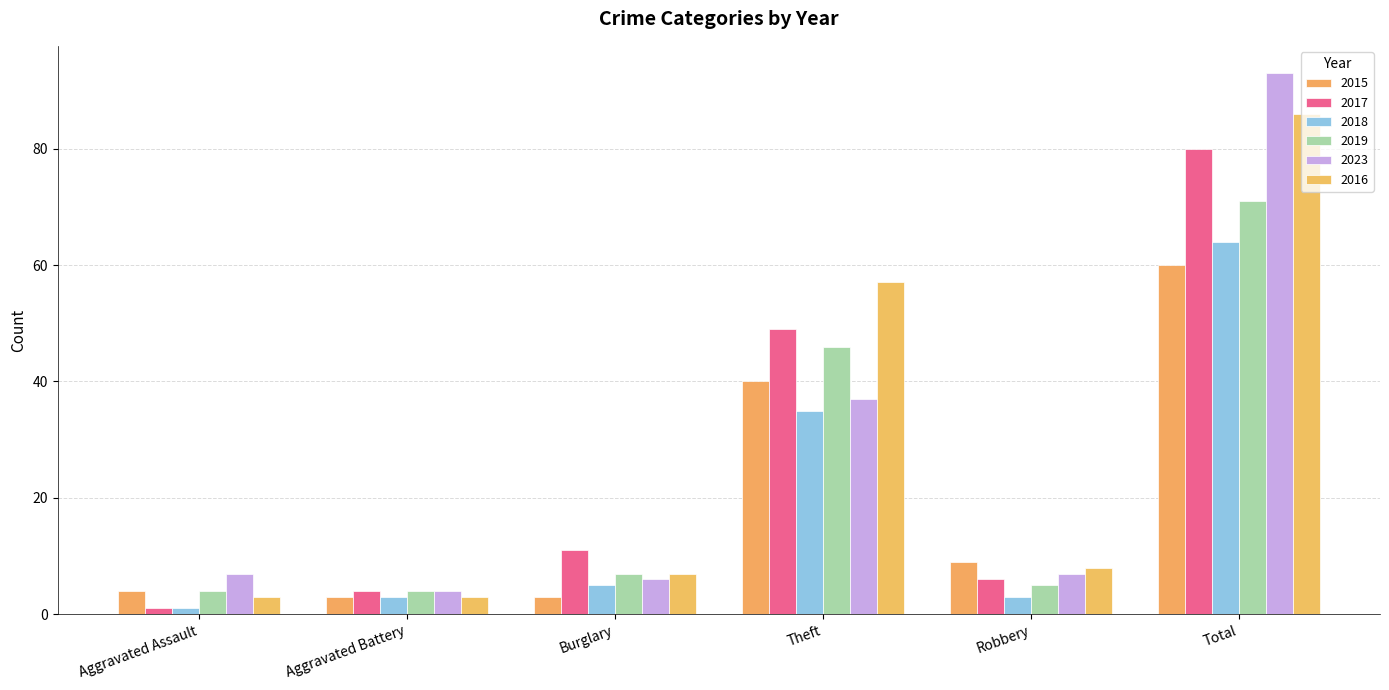

At which category does the chart reach its minimum across all series?

Aggravated Assault